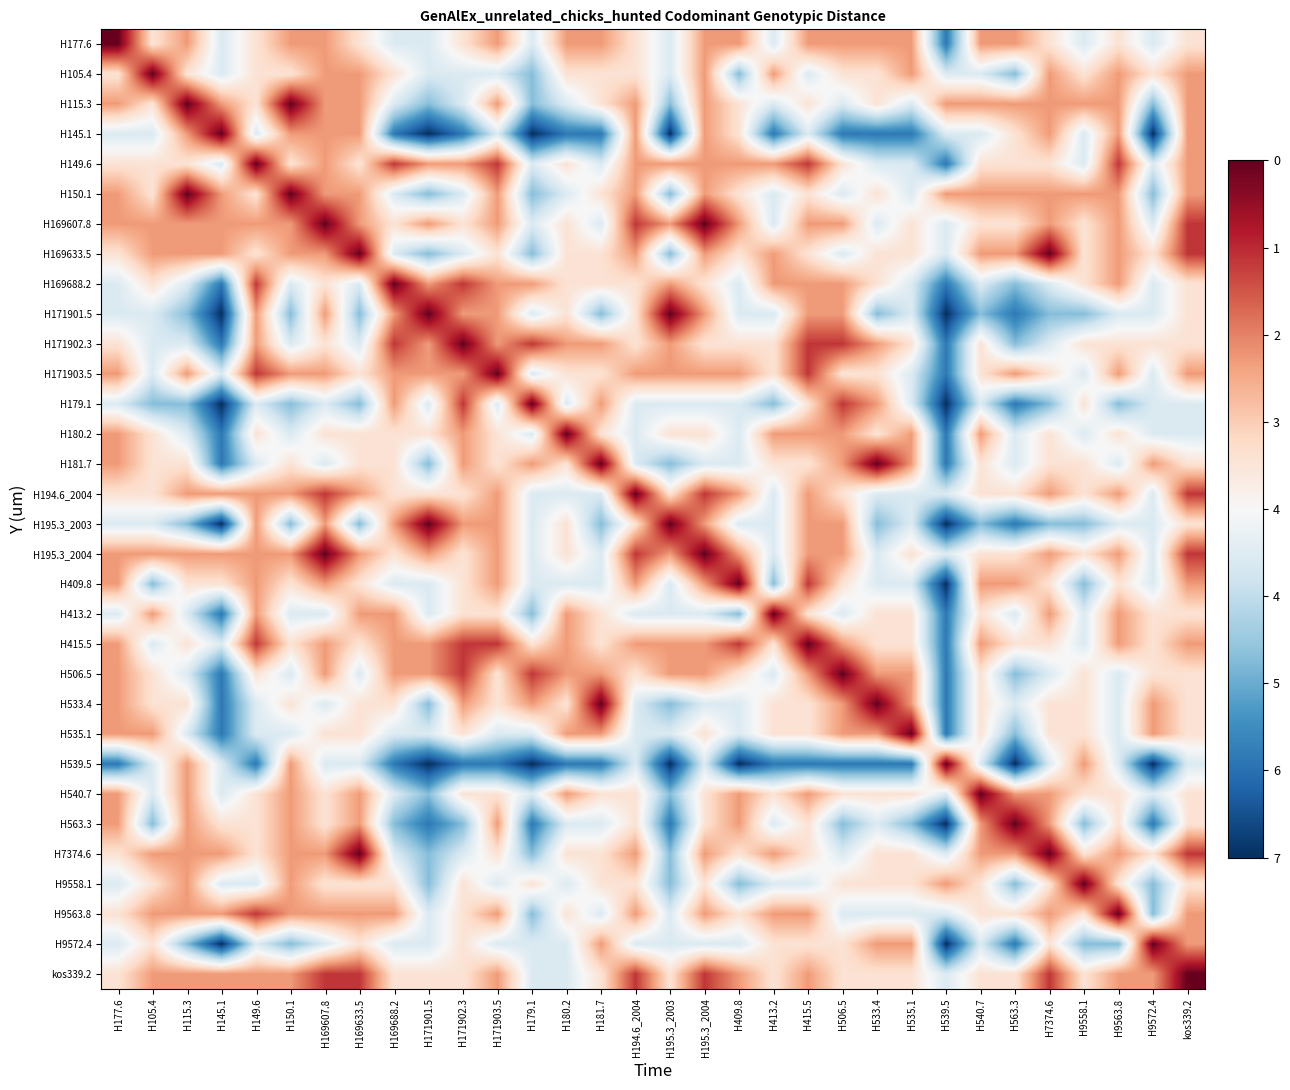

Reading left to right, what are all the values shown in this chart?

H177.6: H177.6=1.0	H105.4=0.6	H115.3=0.7	H145.1=0.4	H149.6=0.6	H150.1=0.7	H169607.8=0.7	H169633.5=0.6	H169688.2=0.4	H171901.5=0.4	H171902.3=0.6	H171903.5=0.7	H179.1=0.4	H180.2=0.7	H181.7=0.7	H194.6_2004=0.6	H195.3_2003=0.4	H195.3_2004=0.7	H409.8=0.7	H413.2=0.4	H415.5=0.7	H506.5=0.7	H533.4=0.7	H535.1=0.7	H539.5=0.1	H540.7=0.7	H563.3=0.7	H7374.6=0.6	H9558.1=0.4	H9563.8=0.6	H9572.4=0.4	kos339.2=0.6
H105.4: H177.6=0.6	H105.4=1.0	H115.3=0.6	H145.1=0.4	H149.6=0.6	H150.1=0.6	H169607.8=0.7	H169633.5=0.7	H169688.2=0.6	H171901.5=0.4	H171902.3=0.4	H171903.5=0.4	H179.1=0.3	H180.2=0.6	H181.7=0.6	H194.6_2004=0.6	H195.3_2003=0.4	H195.3_2004=0.7	H409.8=0.3	H413.2=0.7	H415.5=0.4	H506.5=0.6	H533.4=0.6	H535.1=0.7	H539.5=0.4	H540.7=0.4	H563.3=0.3	H7374.6=0.7	H9558.1=0.6	H9563.8=0.7	H9572.4=0.6	kos339.2=0.7
H115.3: H177.6=0.7	H105.4=0.6	H115.3=1.0	H145.1=0.7	H149.6=0.6	H150.1=1.0	H169607.8=0.7	H169633.5=0.7	H169688.2=0.4	H171901.5=0.3	H171902.3=0.4	H171903.5=0.7	H179.1=0.3	H180.2=0.4	H181.7=0.6	H194.6_2004=0.7	H195.3_2003=0.3	H195.3_2004=0.7	H409.8=0.6	H413.2=0.4	H415.5=0.6	H506.5=0.4	H533.4=0.6	H535.1=0.4	H539.5=0.7	H540.7=0.7	H563.3=0.7	H7374.6=0.7	H9558.1=0.7	H9563.8=0.7	H9572.4=0.3	kos339.2=0.7
H145.1: H177.6=0.4	H105.4=0.4	H115.3=0.7	H145.1=1.0	H149.6=0.4	H150.1=0.7	H169607.8=0.7	H169633.5=0.7	H169688.2=0.1	H171901.5=0.0	H171902.3=0.1	H171903.5=0.4	H179.1=0.0	H180.2=0.1	H181.7=0.1	H194.6_2004=0.7	H195.3_2003=0.0	H195.3_2004=0.7	H409.8=0.6	H413.2=0.1	H415.5=0.4	H506.5=0.1	H533.4=0.1	H535.1=0.1	H539.5=0.4	H540.7=0.4	H563.3=0.6	H7374.6=0.7	H9558.1=0.4	H9563.8=0.7	H9572.4=0.0	kos339.2=0.7
H149.6: H177.6=0.6	H105.4=0.6	H115.3=0.6	H145.1=0.4	H149.6=1.0	H150.1=0.6	H169607.8=0.7	H169633.5=0.6	H169688.2=0.9	H171901.5=0.7	H171902.3=0.7	H171903.5=0.9	H179.1=0.4	H180.2=0.6	H181.7=0.4	H194.6_2004=0.7	H195.3_2003=0.7	H195.3_2004=0.7	H409.8=0.7	H413.2=0.7	H415.5=0.9	H506.5=0.6	H533.4=0.4	H535.1=0.4	H539.5=0.1	H540.7=0.6	H563.3=0.6	H7374.6=0.6	H9558.1=0.4	H9563.8=0.9	H9572.4=0.4	kos339.2=0.7
H150.1: H177.6=0.7	H105.4=0.6	H115.3=1.0	H145.1=0.7	H149.6=0.6	H150.1=1.0	H169607.8=0.7	H169633.5=0.7	H169688.2=0.4	H171901.5=0.3	H171902.3=0.4	H171903.5=0.7	H179.1=0.3	H180.2=0.4	H181.7=0.6	H194.6_2004=0.7	H195.3_2003=0.3	H195.3_2004=0.7	H409.8=0.6	H413.2=0.4	H415.5=0.6	H506.5=0.4	H533.4=0.6	H535.1=0.4	H539.5=0.7	H540.7=0.7	H563.3=0.7	H7374.6=0.7	H9558.1=0.7	H9563.8=0.7	H9572.4=0.3	kos339.2=0.7
H169607.8: H177.6=0.7	H105.4=0.7	H115.3=0.7	H145.1=0.7	H149.6=0.7	H150.1=0.7	H169607.8=1.0	H169633.5=0.7	H169688.2=0.6	H171901.5=0.7	H171902.3=0.6	H171903.5=0.7	H179.1=0.4	H180.2=0.6	H181.7=0.4	H194.6_2004=0.9	H195.3_2003=0.7	H195.3_2004=1.0	H409.8=0.7	H413.2=0.4	H415.5=0.7	H506.5=0.7	H533.4=0.4	H535.1=0.6	H539.5=0.4	H540.7=0.6	H563.3=0.6	H7374.6=0.7	H9558.1=0.6	H9563.8=0.7	H9572.4=0.4	kos339.2=0.9
H169633.5: H177.6=0.6	H105.4=0.7	H115.3=0.7	H145.1=0.7	H149.6=0.6	H150.1=0.7	H169607.8=0.7	H169633.5=1.0	H169688.2=0.4	H171901.5=0.3	H171902.3=0.4	H171903.5=0.6	H179.1=0.3	H180.2=0.6	H181.7=0.6	H194.6_2004=0.7	H195.3_2003=0.3	H195.3_2004=0.7	H409.8=0.6	H413.2=0.7	H415.5=0.6	H506.5=0.4	H533.4=0.6	H535.1=0.6	H539.5=0.4	H540.7=0.7	H563.3=0.7	H7374.6=1.0	H9558.1=0.6	H9563.8=0.7	H9572.4=0.6	kos339.2=0.9
H169688.2: H177.6=0.4	H105.4=0.6	H115.3=0.4	H145.1=0.1	H149.6=0.9	H150.1=0.4	H169607.8=0.6	H169633.5=0.4	H169688.2=1.0	H171901.5=0.7	H171902.3=0.9	H171903.5=0.7	H179.1=0.7	H180.2=0.6	H181.7=0.6	H194.6_2004=0.6	H195.3_2003=0.7	H195.3_2004=0.6	H409.8=0.4	H413.2=0.7	H415.5=0.7	H506.5=0.7	H533.4=0.6	H535.1=0.4	H539.5=0.1	H540.7=0.4	H563.3=0.3	H7374.6=0.4	H9558.1=0.6	H9563.8=0.7	H9572.4=0.4	kos339.2=0.6
H171901.5: H177.6=0.4	H105.4=0.4	H115.3=0.3	H145.1=0.0	H149.6=0.7	H150.1=0.3	H169607.8=0.7	H169633.5=0.3	H169688.2=0.7	H171901.5=1.0	H171902.3=0.7	H171903.5=0.7	H179.1=0.4	H180.2=0.6	H181.7=0.3	H194.6_2004=0.6	H195.3_2003=1.0	H195.3_2004=0.7	H409.8=0.4	H413.2=0.4	H415.5=0.7	H506.5=0.7	H533.4=0.3	H535.1=0.4	H539.5=0.0	H540.7=0.3	H563.3=0.1	H7374.6=0.3	H9558.1=0.3	H9563.8=0.4	H9572.4=0.4	kos339.2=0.6
H171902.3: H177.6=0.6	H105.4=0.4	H115.3=0.4	H145.1=0.1	H149.6=0.7	H150.1=0.4	H169607.8=0.6	H169633.5=0.4	H169688.2=0.9	H171901.5=0.7	H171902.3=1.0	H171903.5=0.7	H179.1=0.9	H180.2=0.7	H181.7=0.7	H194.6_2004=0.6	H195.3_2003=0.7	H195.3_2004=0.6	H409.8=0.6	H413.2=0.6	H415.5=0.9	H506.5=0.9	H533.4=0.7	H535.1=0.6	H539.5=0.1	H540.7=0.6	H563.3=0.3	H7374.6=0.4	H9558.1=0.6	H9563.8=0.6	H9572.4=0.6	kos339.2=0.6
H171903.5: H177.6=0.7	H105.4=0.4	H115.3=0.7	H145.1=0.4	H149.6=0.9	H150.1=0.7	H169607.8=0.7	H169633.5=0.6	H169688.2=0.7	H171901.5=0.7	H171902.3=0.7	H171903.5=1.0	H179.1=0.4	H180.2=0.6	H181.7=0.6	H194.6_2004=0.7	H195.3_2003=0.7	H195.3_2004=0.7	H409.8=0.7	H413.2=0.6	H415.5=0.9	H506.5=0.6	H533.4=0.6	H535.1=0.4	H539.5=0.1	H540.7=0.6	H563.3=0.7	H7374.6=0.6	H9558.1=0.4	H9563.8=0.7	H9572.4=0.4	kos339.2=0.7
H179.1: H177.6=0.4	H105.4=0.3	H115.3=0.3	H145.1=0.0	H149.6=0.4	H150.1=0.3	H169607.8=0.4	H169633.5=0.3	H169688.2=0.7	H171901.5=0.4	H171902.3=0.9	H171903.5=0.4	H179.1=1.0	H180.2=0.4	H181.7=0.7	H194.6_2004=0.4	H195.3_2003=0.4	H195.3_2004=0.4	H409.8=0.4	H413.2=0.3	H415.5=0.6	H506.5=0.9	H533.4=0.7	H535.1=0.4	H539.5=0.0	H540.7=0.4	H563.3=0.1	H7374.6=0.3	H9558.1=0.6	H9563.8=0.3	H9572.4=0.4	kos339.2=0.4
H180.2: H177.6=0.7	H105.4=0.6	H115.3=0.4	H145.1=0.1	H149.6=0.6	H150.1=0.4	H169607.8=0.6	H169633.5=0.6	H169688.2=0.6	H171901.5=0.6	H171902.3=0.7	H171903.5=0.6	H179.1=0.4	H180.2=1.0	H181.7=0.6	H194.6_2004=0.4	H195.3_2003=0.6	H195.3_2004=0.6	H409.8=0.4	H413.2=0.7	H415.5=0.7	H506.5=0.7	H533.4=0.6	H535.1=0.7	H539.5=0.1	H540.7=0.7	H563.3=0.4	H7374.6=0.6	H9558.1=0.4	H9563.8=0.6	H9572.4=0.4	kos339.2=0.4
H181.7: H177.6=0.7	H105.4=0.6	H115.3=0.6	H145.1=0.1	H149.6=0.4	H150.1=0.6	H169607.8=0.4	H169633.5=0.6	H169688.2=0.6	H171901.5=0.3	H171902.3=0.7	H171903.5=0.6	H179.1=0.7	H180.2=0.6	H181.7=1.0	H194.6_2004=0.4	H195.3_2003=0.3	H195.3_2004=0.4	H409.8=0.4	H413.2=0.6	H415.5=0.6	H506.5=0.7	H533.4=1.0	H535.1=0.7	H539.5=0.1	H540.7=0.6	H563.3=0.4	H7374.6=0.6	H9558.1=0.6	H9563.8=0.4	H9572.4=0.7	kos339.2=0.6
H194.6_2004: H177.6=0.6	H105.4=0.6	H115.3=0.7	H145.1=0.7	H149.6=0.7	H150.1=0.7	H169607.8=0.9	H169633.5=0.7	H169688.2=0.6	H171901.5=0.6	H171902.3=0.6	H171903.5=0.7	H179.1=0.4	H180.2=0.4	H181.7=0.4	H194.6_2004=1.0	H195.3_2003=0.6	H195.3_2004=0.9	H409.8=0.7	H413.2=0.4	H415.5=0.7	H506.5=0.6	H533.4=0.4	H535.1=0.4	H539.5=0.4	H540.7=0.6	H563.3=0.6	H7374.6=0.7	H9558.1=0.6	H9563.8=0.7	H9572.4=0.4	kos339.2=0.9
H195.3_2003: H177.6=0.4	H105.4=0.4	H115.3=0.3	H145.1=0.0	H149.6=0.7	H150.1=0.3	H169607.8=0.7	H169633.5=0.3	H169688.2=0.7	H171901.5=1.0	H171902.3=0.7	H171903.5=0.7	H179.1=0.4	H180.2=0.6	H181.7=0.3	H194.6_2004=0.6	H195.3_2003=1.0	H195.3_2004=0.7	H409.8=0.4	H413.2=0.4	H415.5=0.7	H506.5=0.7	H533.4=0.3	H535.1=0.4	H539.5=0.0	H540.7=0.3	H563.3=0.1	H7374.6=0.3	H9558.1=0.3	H9563.8=0.4	H9572.4=0.4	kos339.2=0.6
H195.3_2004: H177.6=0.7	H105.4=0.7	H115.3=0.7	H145.1=0.7	H149.6=0.7	H150.1=0.7	H169607.8=1.0	H169633.5=0.7	H169688.2=0.6	H171901.5=0.7	H171902.3=0.6	H171903.5=0.7	H179.1=0.4	H180.2=0.6	H181.7=0.4	H194.6_2004=0.9	H195.3_2003=0.7	H195.3_2004=1.0	H409.8=0.7	H413.2=0.4	H415.5=0.7	H506.5=0.7	H533.4=0.4	H535.1=0.6	H539.5=0.4	H540.7=0.6	H563.3=0.6	H7374.6=0.7	H9558.1=0.6	H9563.8=0.7	H9572.4=0.4	kos339.2=0.9
H409.8: H177.6=0.7	H105.4=0.3	H115.3=0.6	H145.1=0.6	H149.6=0.7	H150.1=0.6	H169607.8=0.7	H169633.5=0.6	H169688.2=0.4	H171901.5=0.4	H171902.3=0.6	H171903.5=0.7	H179.1=0.4	H180.2=0.4	H181.7=0.4	H194.6_2004=0.7	H195.3_2003=0.4	H195.3_2004=0.7	H409.8=1.0	H413.2=0.3	H415.5=0.9	H506.5=0.6	H533.4=0.4	H535.1=0.4	H539.5=0.0	H540.7=0.7	H563.3=0.7	H7374.6=0.6	H9558.1=0.3	H9563.8=0.6	H9572.4=0.4	kos339.2=0.7
H413.2: H177.6=0.4	H105.4=0.7	H115.3=0.4	H145.1=0.1	H149.6=0.7	H150.1=0.4	H169607.8=0.4	H169633.5=0.7	H169688.2=0.7	H171901.5=0.4	H171902.3=0.6	H171903.5=0.6	H179.1=0.3	H180.2=0.7	H181.7=0.6	H194.6_2004=0.4	H195.3_2003=0.4	H195.3_2004=0.4	H409.8=0.3	H413.2=1.0	H415.5=0.6	H506.5=0.4	H533.4=0.6	H535.1=0.6	H539.5=0.1	H540.7=0.6	H563.3=0.4	H7374.6=0.7	H9558.1=0.4	H9563.8=0.7	H9572.4=0.6	kos339.2=0.6
H415.5: H177.6=0.7	H105.4=0.4	H115.3=0.6	H145.1=0.4	H149.6=0.9	H150.1=0.6	H169607.8=0.7	H169633.5=0.6	H169688.2=0.7	H171901.5=0.7	H171902.3=0.9	H171903.5=0.9	H179.1=0.6	H180.2=0.7	H181.7=0.6	H194.6_2004=0.7	H195.3_2003=0.7	H195.3_2004=0.7	H409.8=0.9	H413.2=0.6	H415.5=1.0	H506.5=0.7	H533.4=0.6	H535.1=0.6	H539.5=0.1	H540.7=0.7	H563.3=0.6	H7374.6=0.6	H9558.1=0.4	H9563.8=0.7	H9572.4=0.6	kos339.2=0.7
H506.5: H177.6=0.7	H105.4=0.6	H115.3=0.4	H145.1=0.1	H149.6=0.6	H150.1=0.4	H169607.8=0.7	H169633.5=0.4	H169688.2=0.7	H171901.5=0.7	H171902.3=0.9	H171903.5=0.6	H179.1=0.9	H180.2=0.7	H181.7=0.7	H194.6_2004=0.6	H195.3_2003=0.7	H195.3_2004=0.7	H409.8=0.6	H413.2=0.4	H415.5=0.7	H506.5=1.0	H533.4=0.7	H535.1=0.7	H539.5=0.1	H540.7=0.6	H563.3=0.3	H7374.6=0.4	H9558.1=0.6	H9563.8=0.4	H9572.4=0.6	kos339.2=0.6
H533.4: H177.6=0.7	H105.4=0.6	H115.3=0.6	H145.1=0.1	H149.6=0.4	H150.1=0.6	H169607.8=0.4	H169633.5=0.6	H169688.2=0.6	H171901.5=0.3	H171902.3=0.7	H171903.5=0.6	H179.1=0.7	H180.2=0.6	H181.7=1.0	H194.6_2004=0.4	H195.3_2003=0.3	H195.3_2004=0.4	H409.8=0.4	H413.2=0.6	H415.5=0.6	H506.5=0.7	H533.4=1.0	H535.1=0.7	H539.5=0.1	H540.7=0.6	H563.3=0.4	H7374.6=0.6	H9558.1=0.6	H9563.8=0.4	H9572.4=0.7	kos339.2=0.6
H535.1: H177.6=0.7	H105.4=0.7	H115.3=0.4	H145.1=0.1	H149.6=0.4	H150.1=0.4	H169607.8=0.6	H169633.5=0.6	H169688.2=0.4	H171901.5=0.4	H171902.3=0.6	H171903.5=0.4	H179.1=0.4	H180.2=0.7	H181.7=0.7	H194.6_2004=0.4	H195.3_2003=0.4	H195.3_2004=0.6	H409.8=0.4	H413.2=0.6	H415.5=0.6	H506.5=0.7	H533.4=0.7	H535.1=1.0	H539.5=0.1	H540.7=0.6	H563.3=0.3	H7374.6=0.6	H9558.1=0.6	H9563.8=0.4	H9572.4=0.7	kos339.2=0.6
H539.5: H177.6=0.1	H105.4=0.4	H115.3=0.7	H145.1=0.4	H149.6=0.1	H150.1=0.7	H169607.8=0.4	H169633.5=0.4	H169688.2=0.1	H171901.5=0.0	H171902.3=0.1	H171903.5=0.1	H179.1=0.0	H180.2=0.1	H181.7=0.1	H194.6_2004=0.4	H195.3_2003=0.0	H195.3_2004=0.4	H409.8=0.0	H413.2=0.1	H415.5=0.1	H506.5=0.1	H533.4=0.1	H535.1=0.1	H539.5=1.0	H540.7=0.4	H563.3=0.0	H7374.6=0.4	H9558.1=0.7	H9563.8=0.4	H9572.4=0.0	kos339.2=0.4
H540.7: H177.6=0.7	H105.4=0.4	H115.3=0.7	H145.1=0.4	H149.6=0.6	H150.1=0.7	H169607.8=0.6	H169633.5=0.7	H169688.2=0.4	H171901.5=0.3	H171902.3=0.6	H171903.5=0.6	H179.1=0.4	H180.2=0.7	H181.7=0.6	H194.6_2004=0.6	H195.3_2003=0.3	H195.3_2004=0.6	H409.8=0.7	H413.2=0.6	H415.5=0.7	H506.5=0.6	H533.4=0.6	H535.1=0.6	H539.5=0.4	H540.7=1.0	H563.3=0.7	H7374.6=0.7	H9558.1=0.6	H9563.8=0.6	H9572.4=0.4	kos339.2=0.6
H563.3: H177.6=0.7	H105.4=0.3	H115.3=0.7	H145.1=0.6	H149.6=0.6	H150.1=0.7	H169607.8=0.6	H169633.5=0.7	H169688.2=0.3	H171901.5=0.1	H171902.3=0.3	H171903.5=0.7	H179.1=0.1	H180.2=0.4	H181.7=0.4	H194.6_2004=0.6	H195.3_2003=0.1	H195.3_2004=0.6	H409.8=0.7	H413.2=0.4	H415.5=0.6	H506.5=0.3	H533.4=0.4	H535.1=0.3	H539.5=0.0	H540.7=0.7	H563.3=1.0	H7374.6=0.7	H9558.1=0.3	H9563.8=0.6	H9572.4=0.1	kos339.2=0.6
H7374.6: H177.6=0.6	H105.4=0.7	H115.3=0.7	H145.1=0.7	H149.6=0.6	H150.1=0.7	H169607.8=0.7	H169633.5=1.0	H169688.2=0.4	H171901.5=0.3	H171902.3=0.4	H171903.5=0.6	H179.1=0.3	H180.2=0.6	H181.7=0.6	H194.6_2004=0.7	H195.3_2003=0.3	H195.3_2004=0.7	H409.8=0.6	H413.2=0.7	H415.5=0.6	H506.5=0.4	H533.4=0.6	H535.1=0.6	H539.5=0.4	H540.7=0.7	H563.3=0.7	H7374.6=1.0	H9558.1=0.6	H9563.8=0.7	H9572.4=0.6	kos339.2=0.9
H9558.1: H177.6=0.4	H105.4=0.6	H115.3=0.7	H145.1=0.4	H149.6=0.4	H150.1=0.7	H169607.8=0.6	H169633.5=0.6	H169688.2=0.6	H171901.5=0.3	H171902.3=0.6	H171903.5=0.4	H179.1=0.6	H180.2=0.4	H181.7=0.6	H194.6_2004=0.6	H195.3_2003=0.3	H195.3_2004=0.6	H409.8=0.3	H413.2=0.4	H415.5=0.4	H506.5=0.6	H533.4=0.6	H535.1=0.6	H539.5=0.7	H540.7=0.6	H563.3=0.3	H7374.6=0.6	H9558.1=1.0	H9563.8=0.6	H9572.4=0.3	kos339.2=0.6
H9563.8: H177.6=0.6	H105.4=0.7	H115.3=0.7	H145.1=0.7	H149.6=0.9	H150.1=0.7	H169607.8=0.7	H169633.5=0.7	H169688.2=0.7	H171901.5=0.4	H171902.3=0.6	H171903.5=0.7	H179.1=0.3	H180.2=0.6	H181.7=0.4	H194.6_2004=0.7	H195.3_2003=0.4	H195.3_2004=0.7	H409.8=0.6	H413.2=0.7	H415.5=0.7	H506.5=0.4	H533.4=0.4	H535.1=0.4	H539.5=0.4	H540.7=0.6	H563.3=0.6	H7374.6=0.7	H9558.1=0.6	H9563.8=1.0	H9572.4=0.3	kos339.2=0.7
H9572.4: H177.6=0.4	H105.4=0.6	H115.3=0.3	H145.1=0.0	H149.6=0.4	H150.1=0.3	H169607.8=0.4	H169633.5=0.6	H169688.2=0.4	H171901.5=0.4	H171902.3=0.6	H171903.5=0.4	H179.1=0.4	H180.2=0.4	H181.7=0.7	H194.6_2004=0.4	H195.3_2003=0.4	H195.3_2004=0.4	H409.8=0.4	H413.2=0.6	H415.5=0.6	H506.5=0.6	H533.4=0.7	H535.1=0.7	H539.5=0.0	H540.7=0.4	H563.3=0.1	H7374.6=0.6	H9558.1=0.3	H9563.8=0.3	H9572.4=1.0	kos339.2=0.7
kos339.2: H177.6=0.6	H105.4=0.7	H115.3=0.7	H145.1=0.7	H149.6=0.7	H150.1=0.7	H169607.8=0.9	H169633.5=0.9	H169688.2=0.6	H171901.5=0.6	H171902.3=0.6	H171903.5=0.7	H179.1=0.4	H180.2=0.4	H181.7=0.6	H194.6_2004=0.9	H195.3_2003=0.6	H195.3_2004=0.9	H409.8=0.7	H413.2=0.6	H415.5=0.7	H506.5=0.6	H533.4=0.6	H535.1=0.6	H539.5=0.4	H540.7=0.6	H563.3=0.6	H7374.6=0.9	H9558.1=0.6	H9563.8=0.7	H9572.4=0.7	kos339.2=1.0